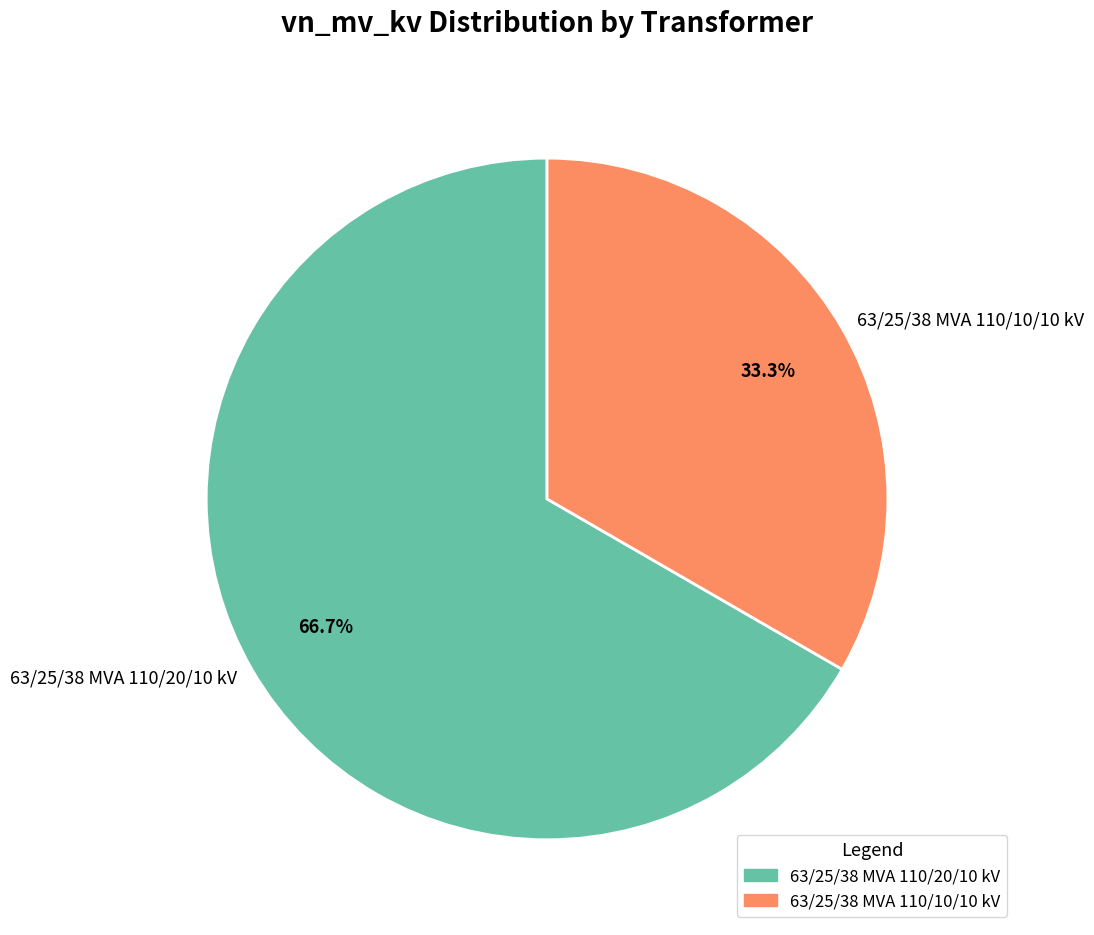

Which slice represents more than half of the pie?

63/25/38 MVA 110/20/10 kV